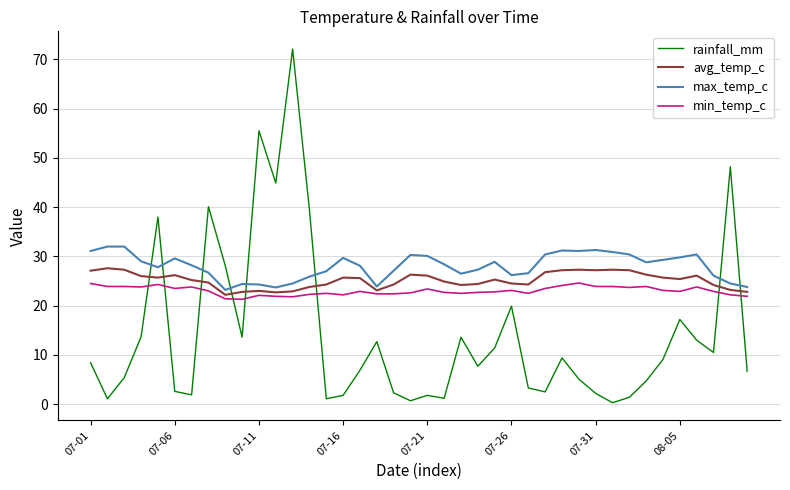

List the series in order of their overall mean, lowest first.

rainfall_mm, min_temp_c, avg_temp_c, max_temp_c